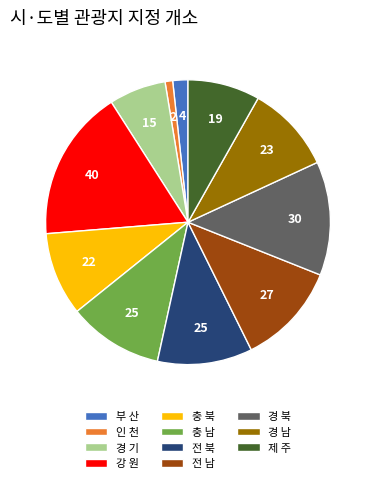

Count the number of slices in the pie.

11